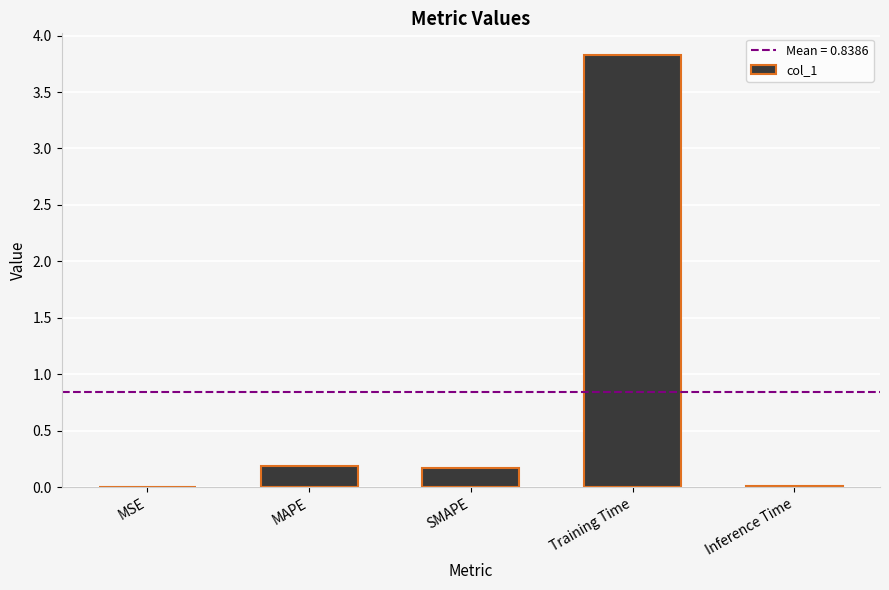

What is the maximum value shown in the chart?

3.8